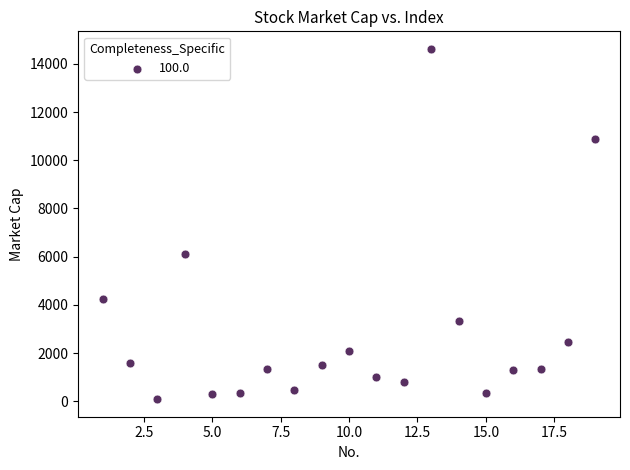

What is the range of Y values (max minus min)?

14543.3